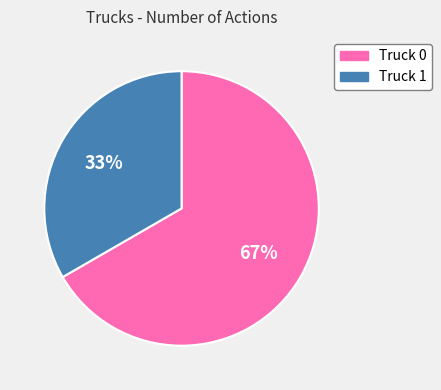

True or false: Truck 1 accounts for 20% of the total.

False